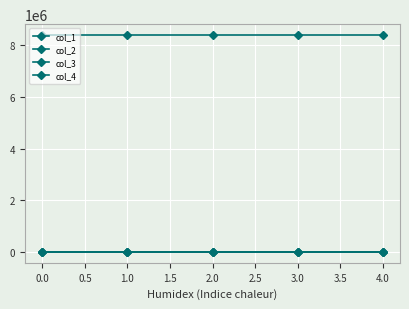

True or false: col_1 has more than 2 interior local peaks.

False